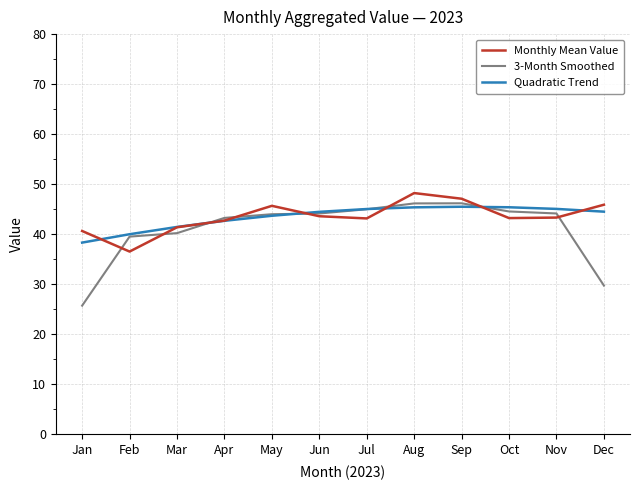

Rank the series by their maximum value, from lowest to highest.

Quadratic Trend, 3-Month Smoothed, Monthly Mean Value